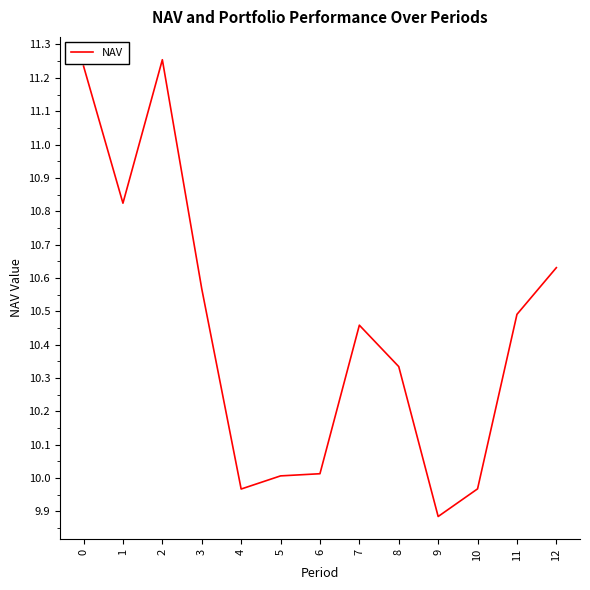

What is the change in value from 0 to 5?

-1.2